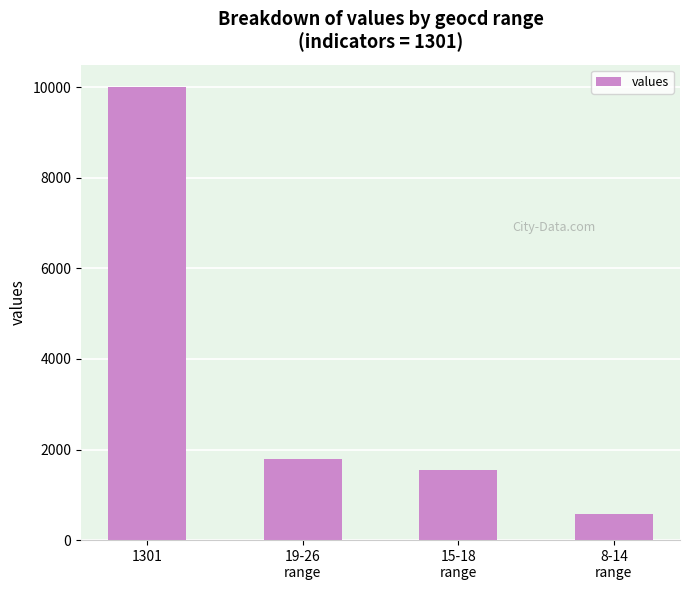

Rank the categories by value from lowest to highest.

8-14
range, 15-18
range, 19-26
range, 1301